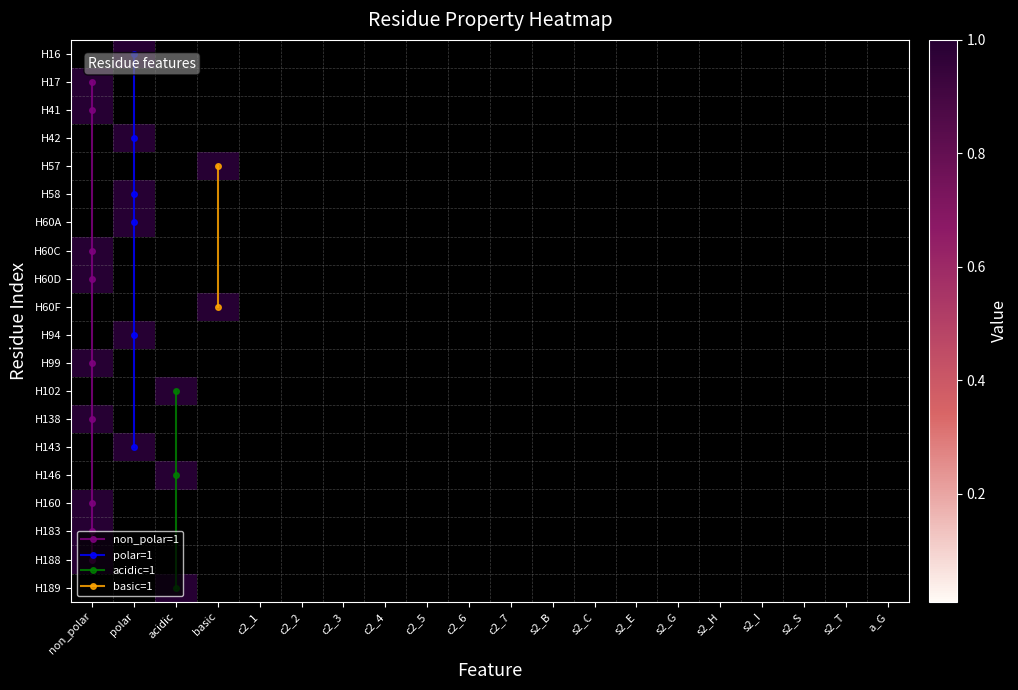

At which category is the sum across all series the highest?

non_polar